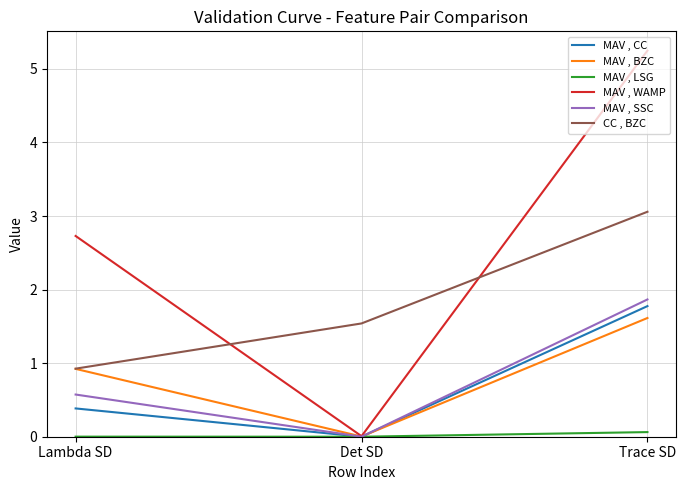

What is the spread (max minus min) of values at Det SD?

1.5